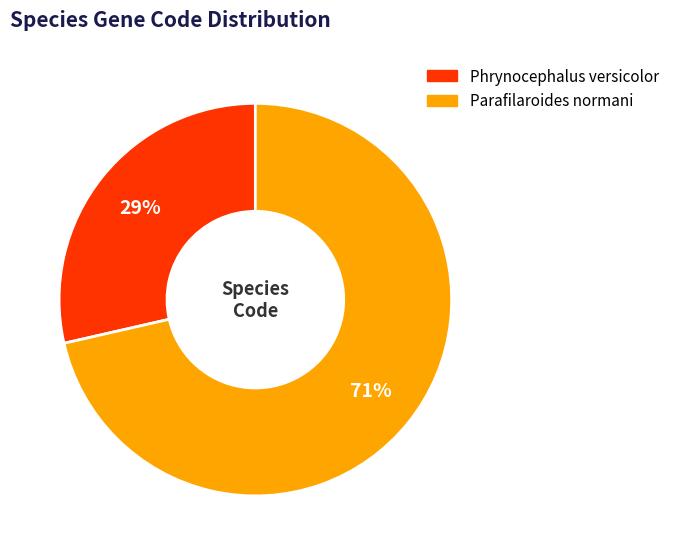

Between Phrynocephalus versicolor and Parafilaroides normani, which is larger?

Parafilaroides normani